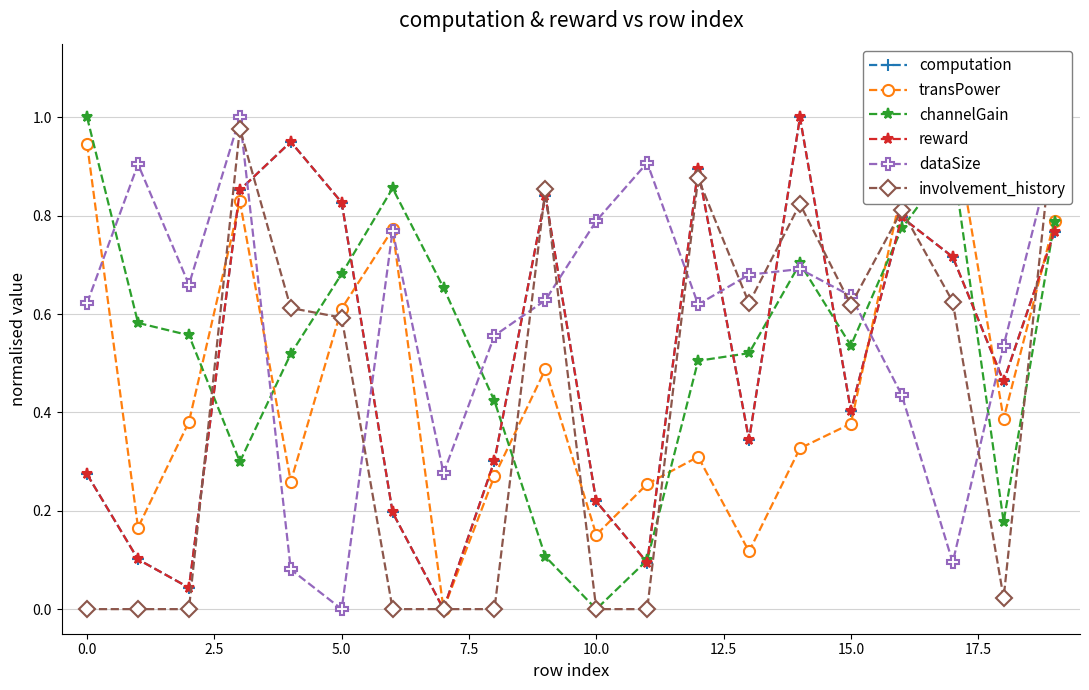

The reward series shows 0.2 at 10. True or false?

True